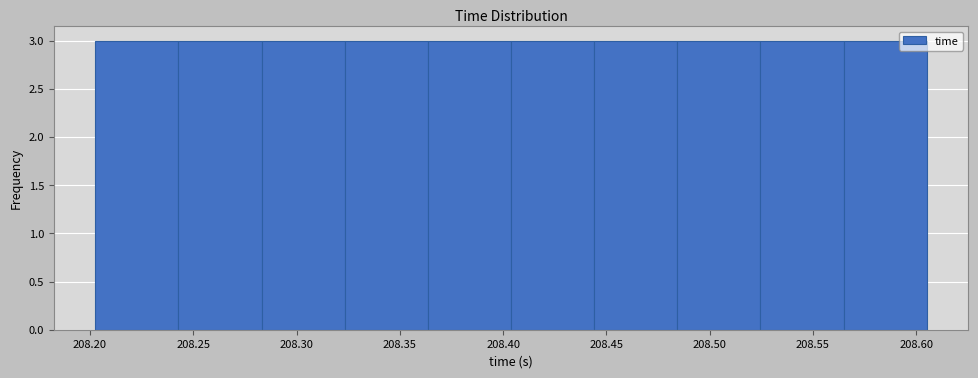

What is the height of the bar covering 208.485 to 208.525 on the x-axis? Neither the bar edges nor the heights are printed on the chart, so give them approximately, as read against the axes.

3